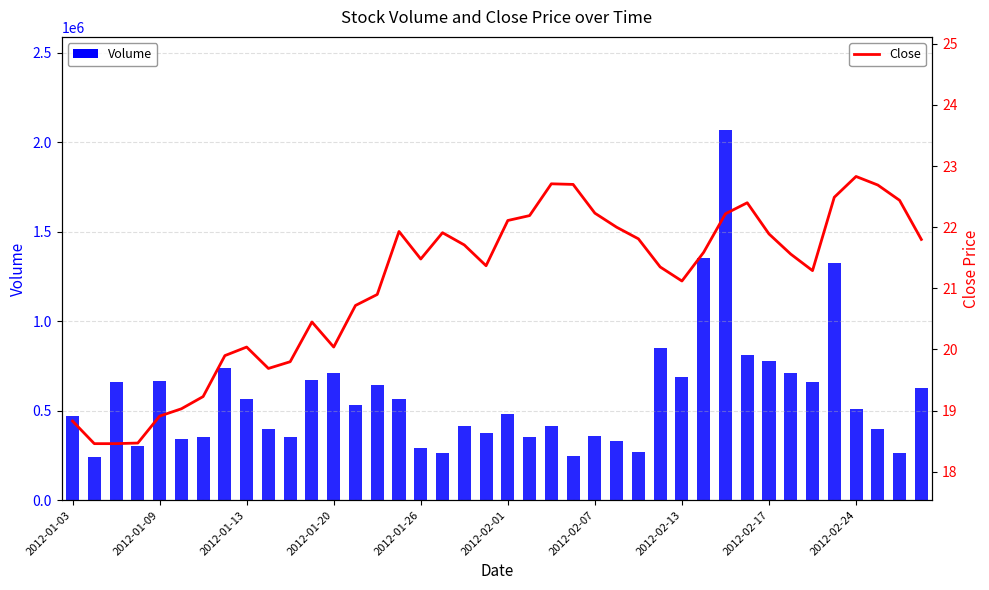

List the series in order of their overall mean, lowest first.

Close, Volume